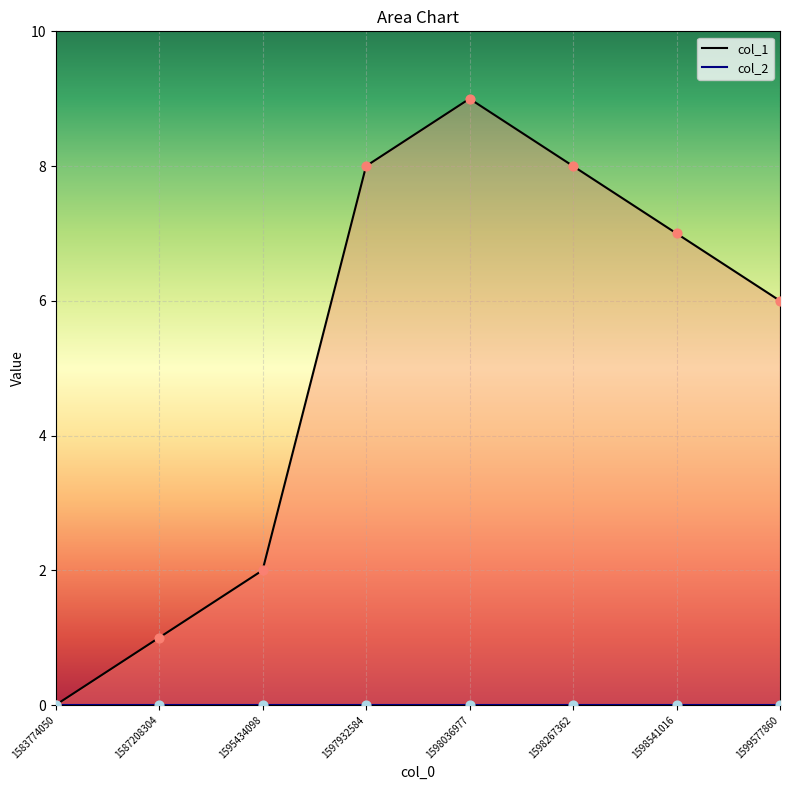

What is the change in value from 1587208304 to 1597932584?

+7